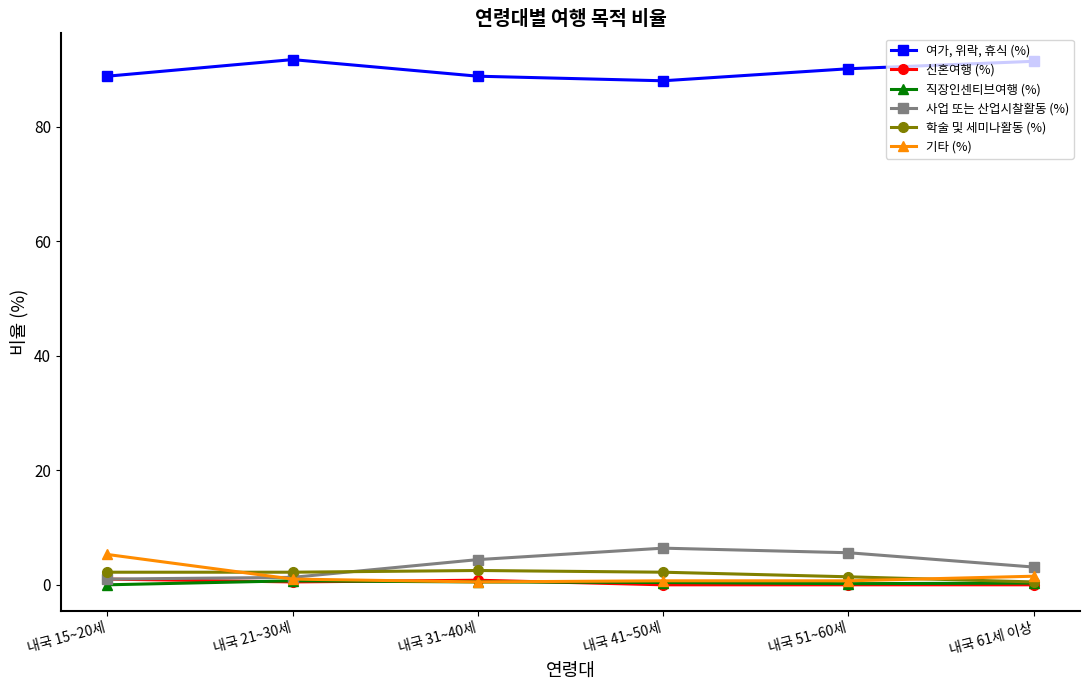

What are all the series names shown in the legend?

여가, 위락, 휴식 (%), 신혼여행 (%), 직장인센티브여행 (%), 사업 또는 산업시찰활동 (%), 학술 및 세미나활동 (%), 기타 (%)